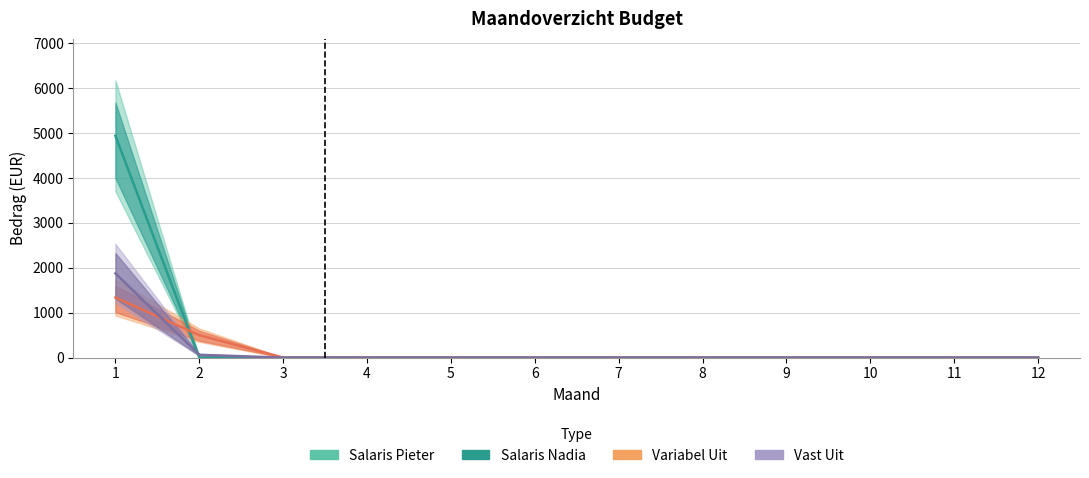

Where do Salaris Nadia and Salaris Pieter first cross each other?

1 and 2